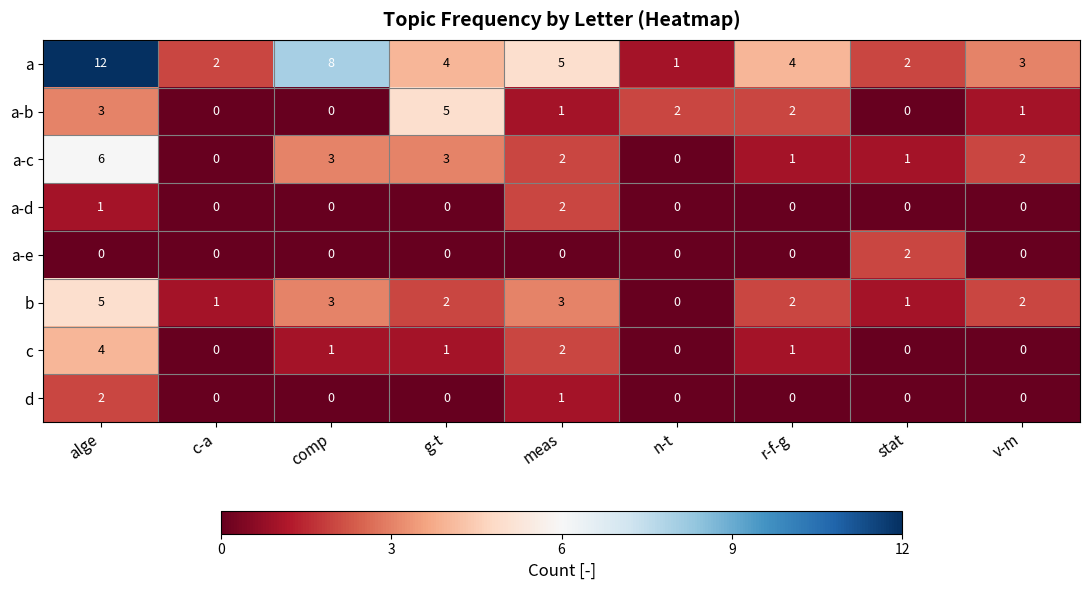

What is the sum of the a-b values at alge and meas?

4